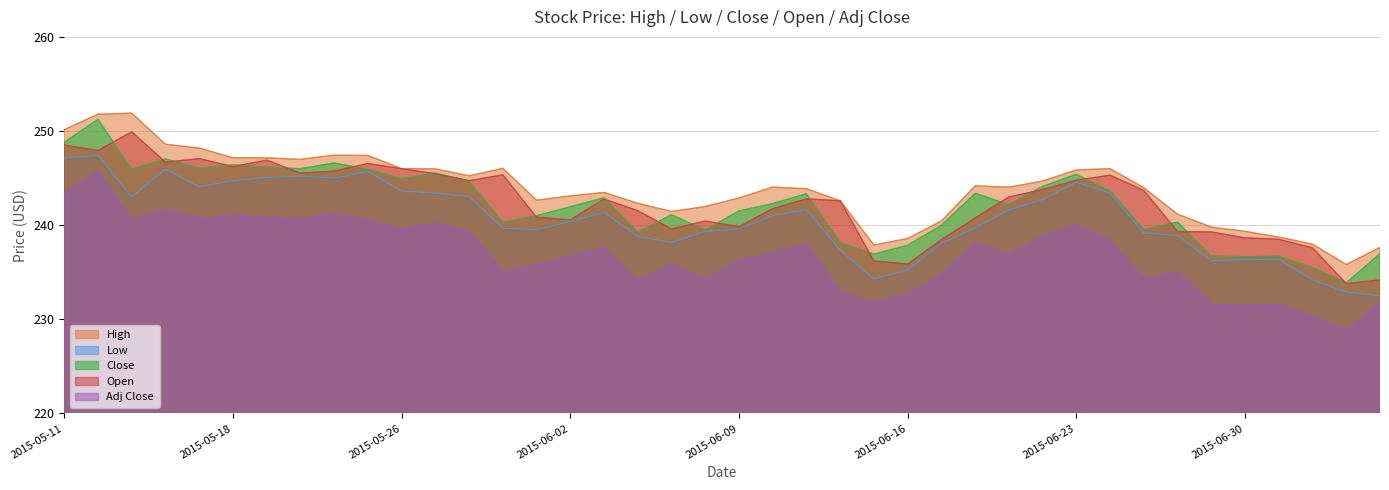

What is the average value of the Open series?

242.5